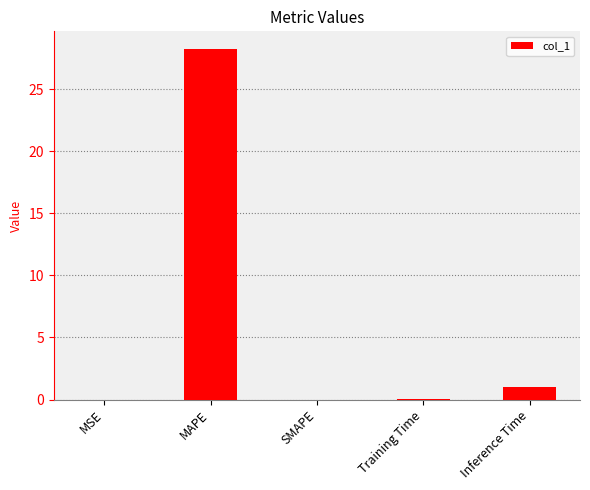

The chart shows a value of 9.1 at MAPE. True or false?

False